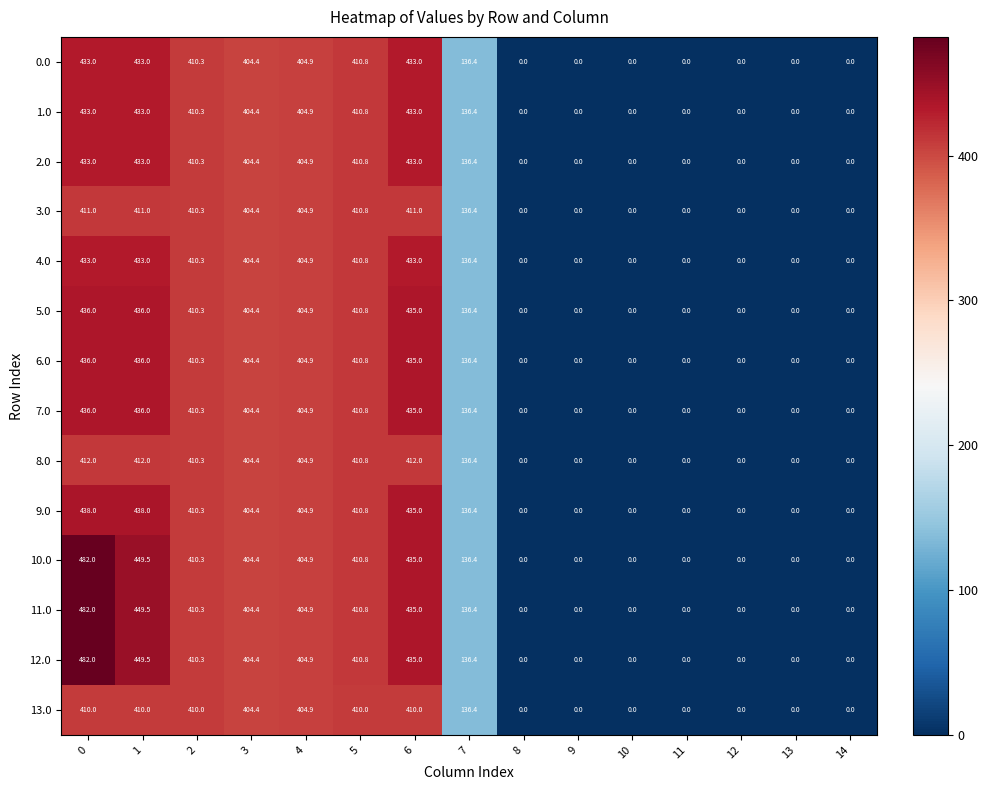

The value of 4.0 at 11 is -153.3. True or false?

False